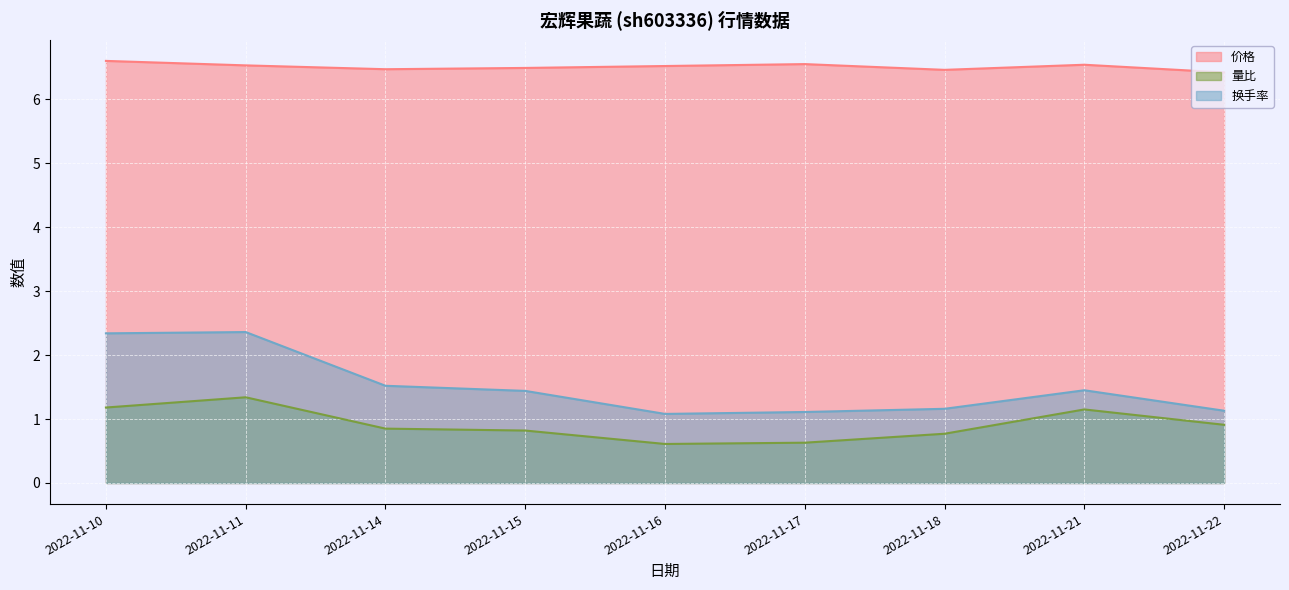

True or false: 量比 and 换手率 cross at least once.

False